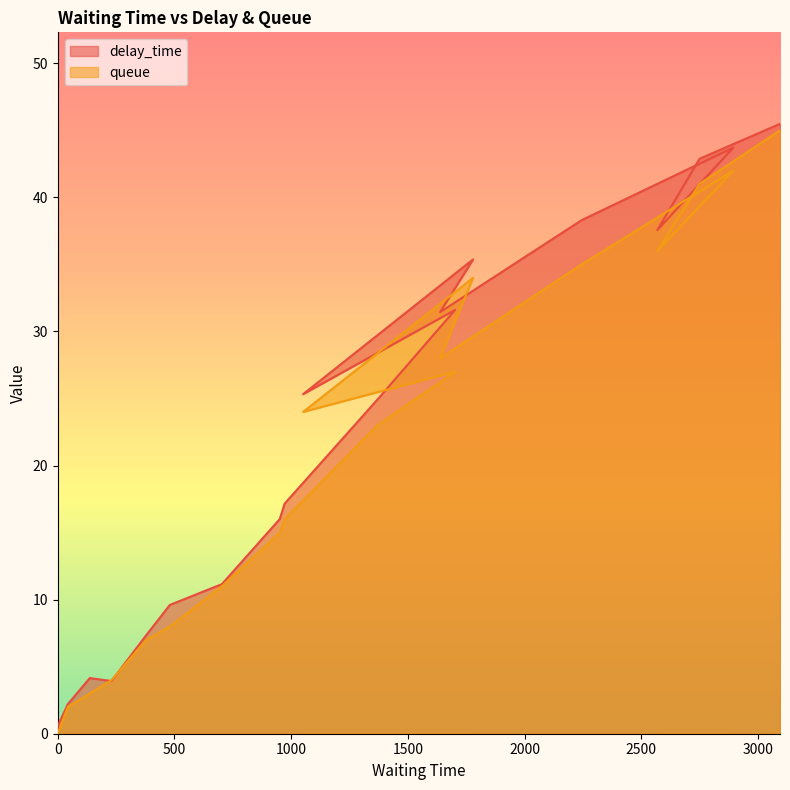

At which category does delay_time reach its first local valley?

230